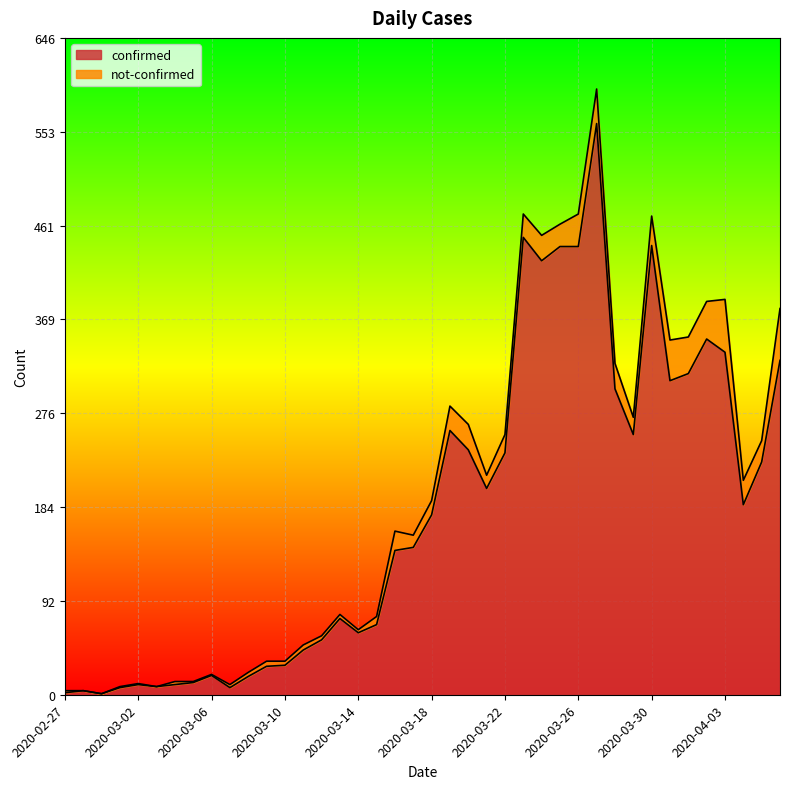

How many lines are shown in the chart?

2